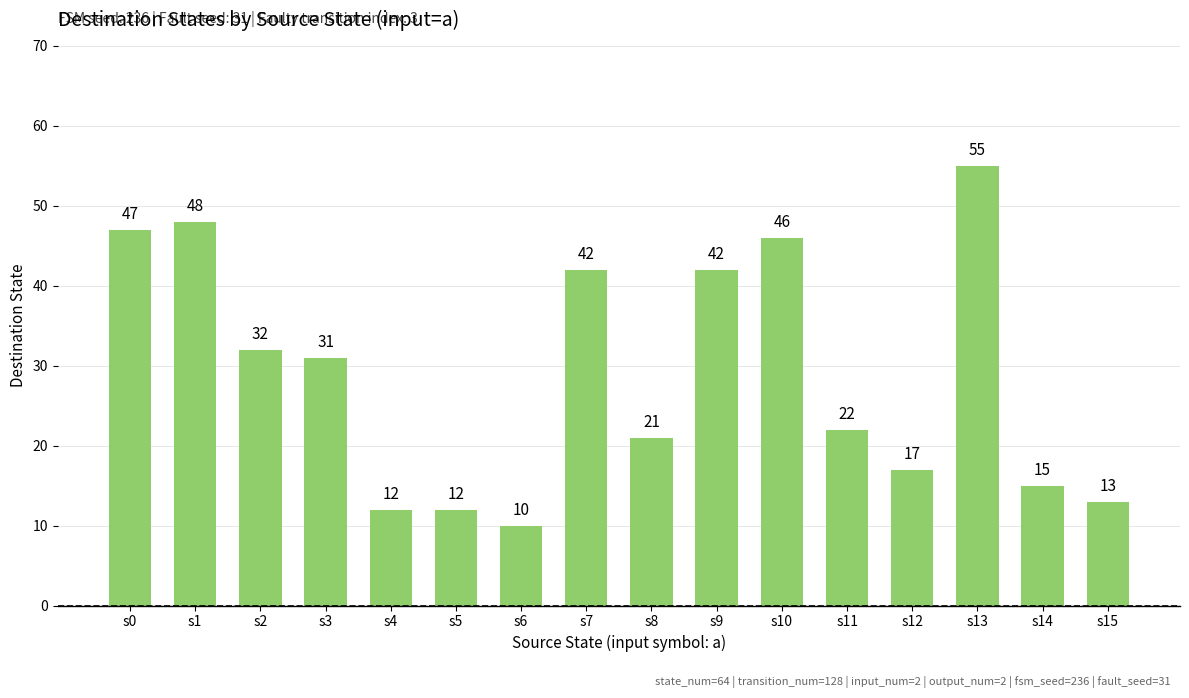

What value does the data have at s4?

12